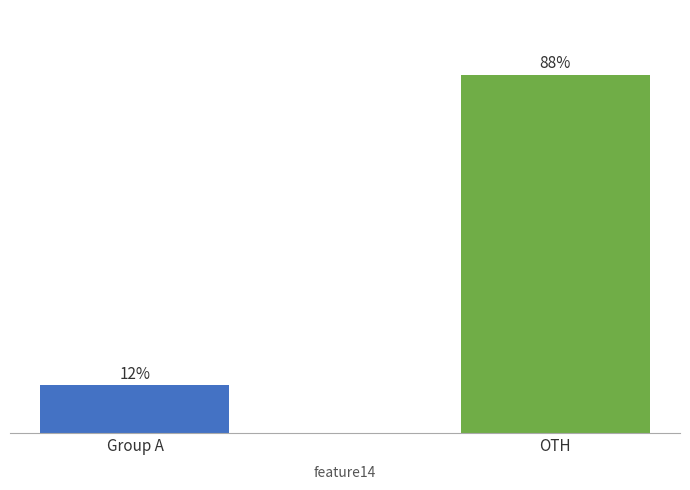

Does the chart contain any negative values?

No